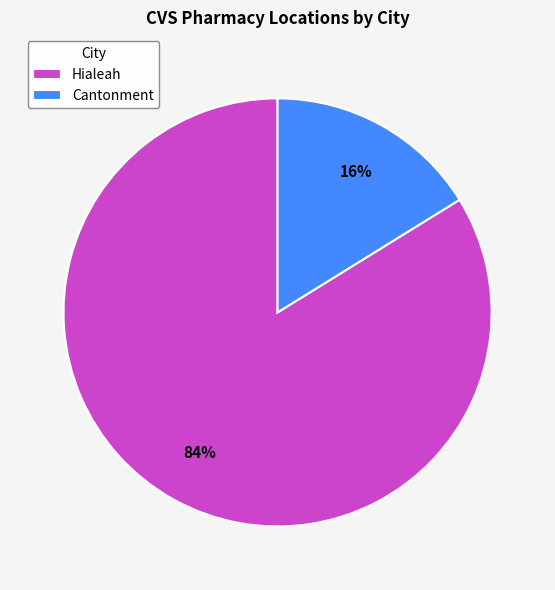

The Hialeah slice represents 84% of the pie. True or false?

True